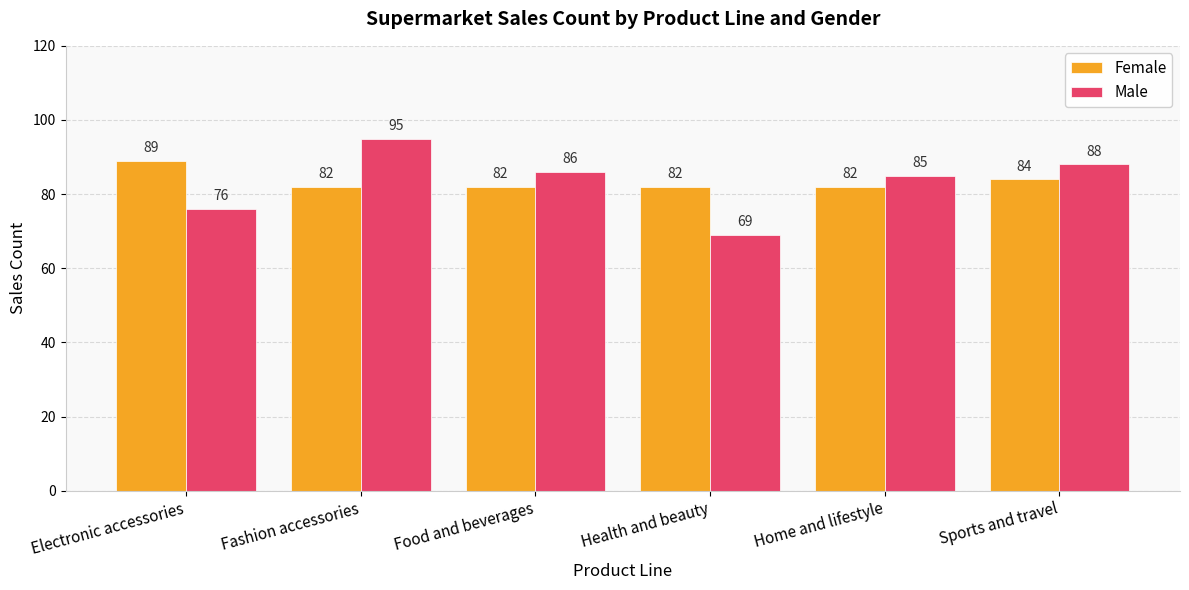

How many bars are there in total?

12